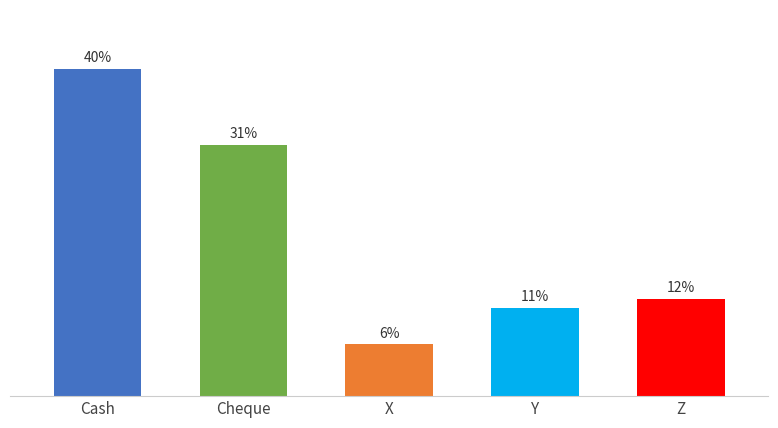

Rank the categories by value from lowest to highest.

X, Y, Z, Cheque, Cash